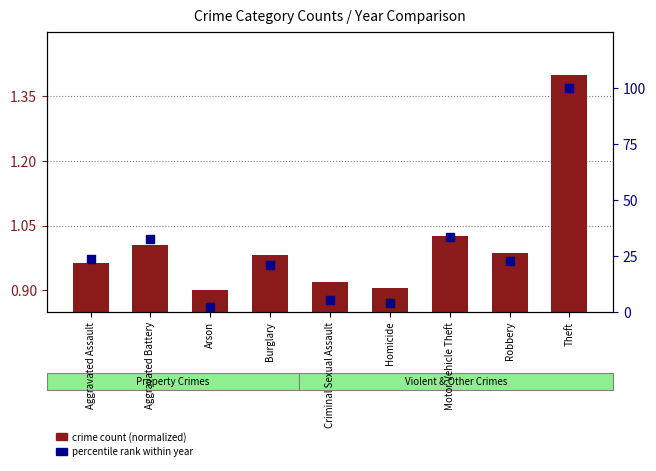

What is the total value across all series at Arson?

3.1